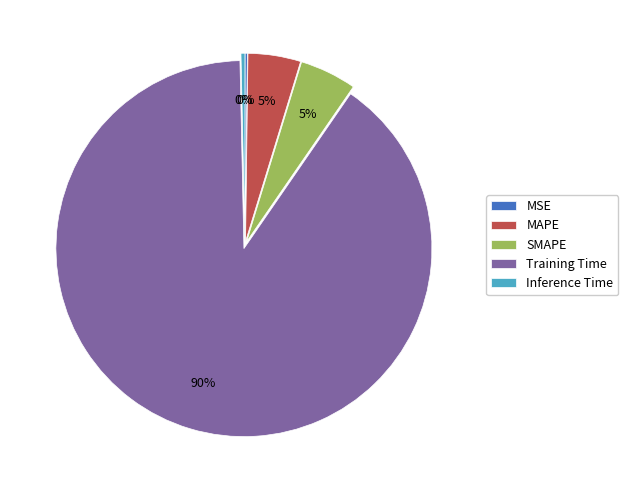

To the nearest percent, what is the average slice percentage?

20%